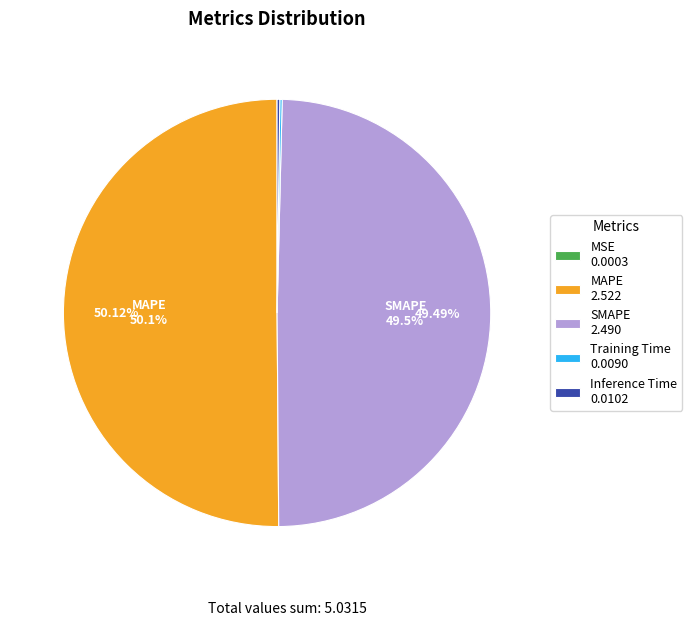

What is the total percentage of SMAPE and MAPE?

99.6%